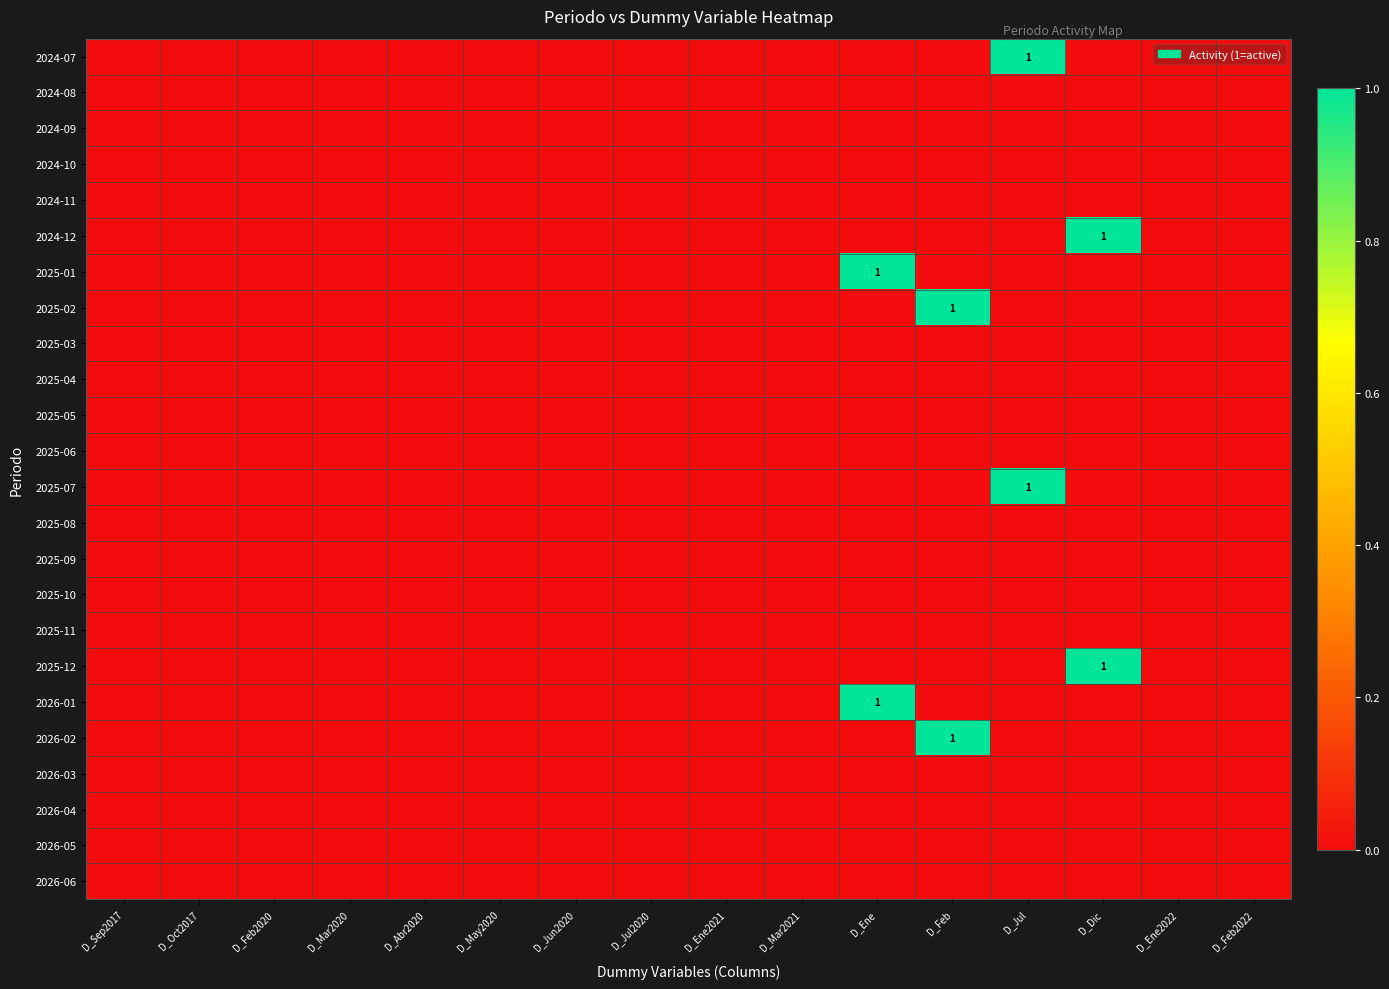

What is the difference between the highest and lowest values at D_Ene?

1